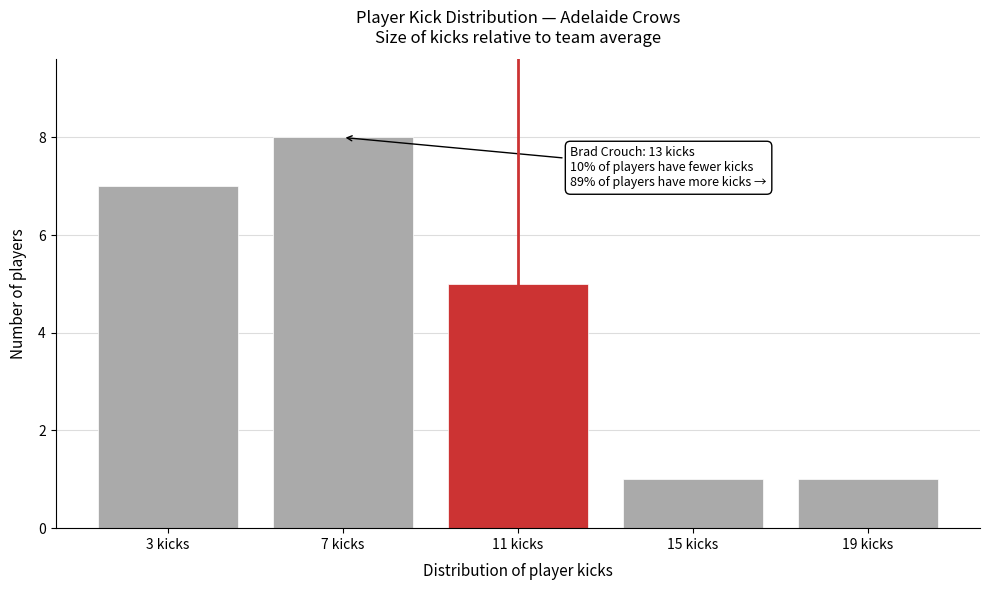

Reading left to right, extract all data points from this chart.

7	8	5	1	1